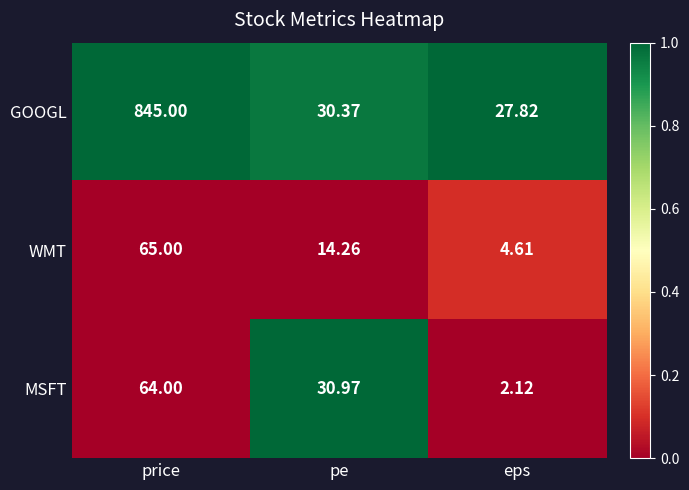

At which category does the chart reach its minimum across all series?

eps